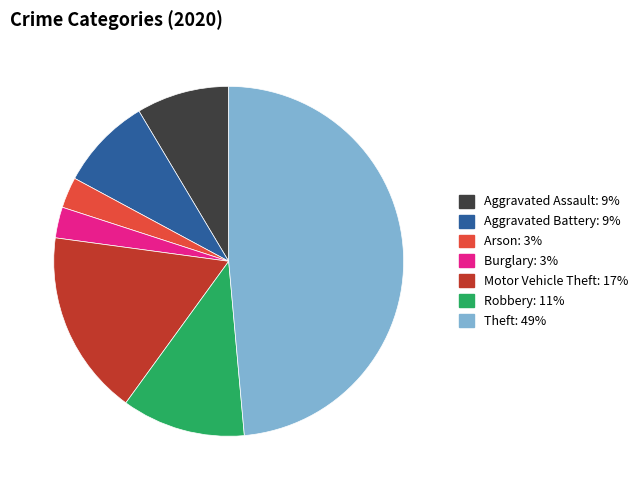

Does any single category account for the majority?

No